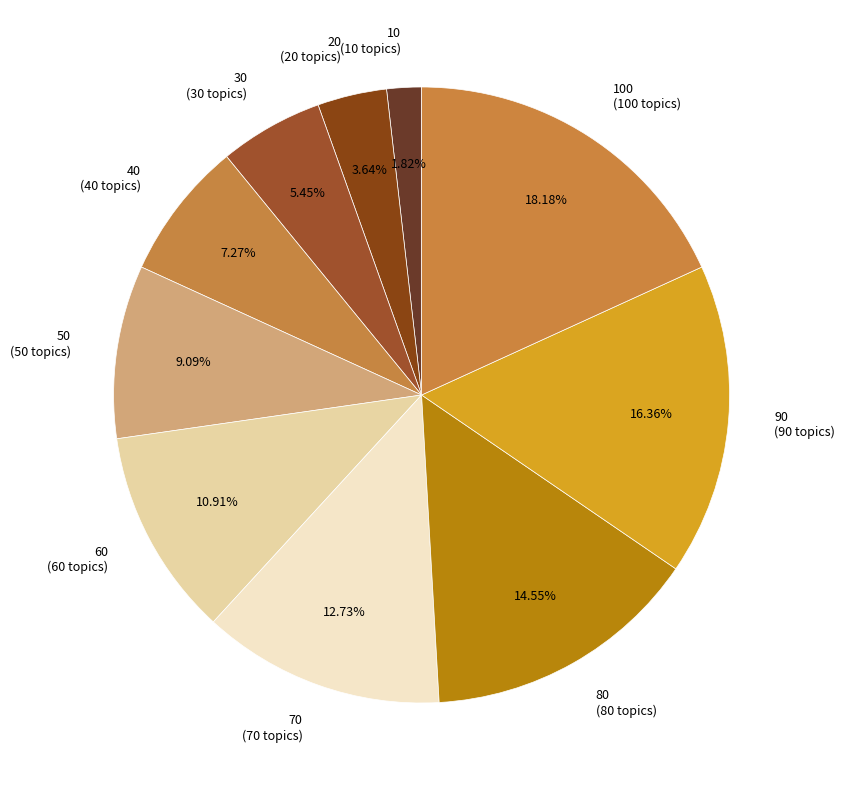

Between 80 (80 topics) and 30 (30 topics), which is larger?

80 (80 topics)